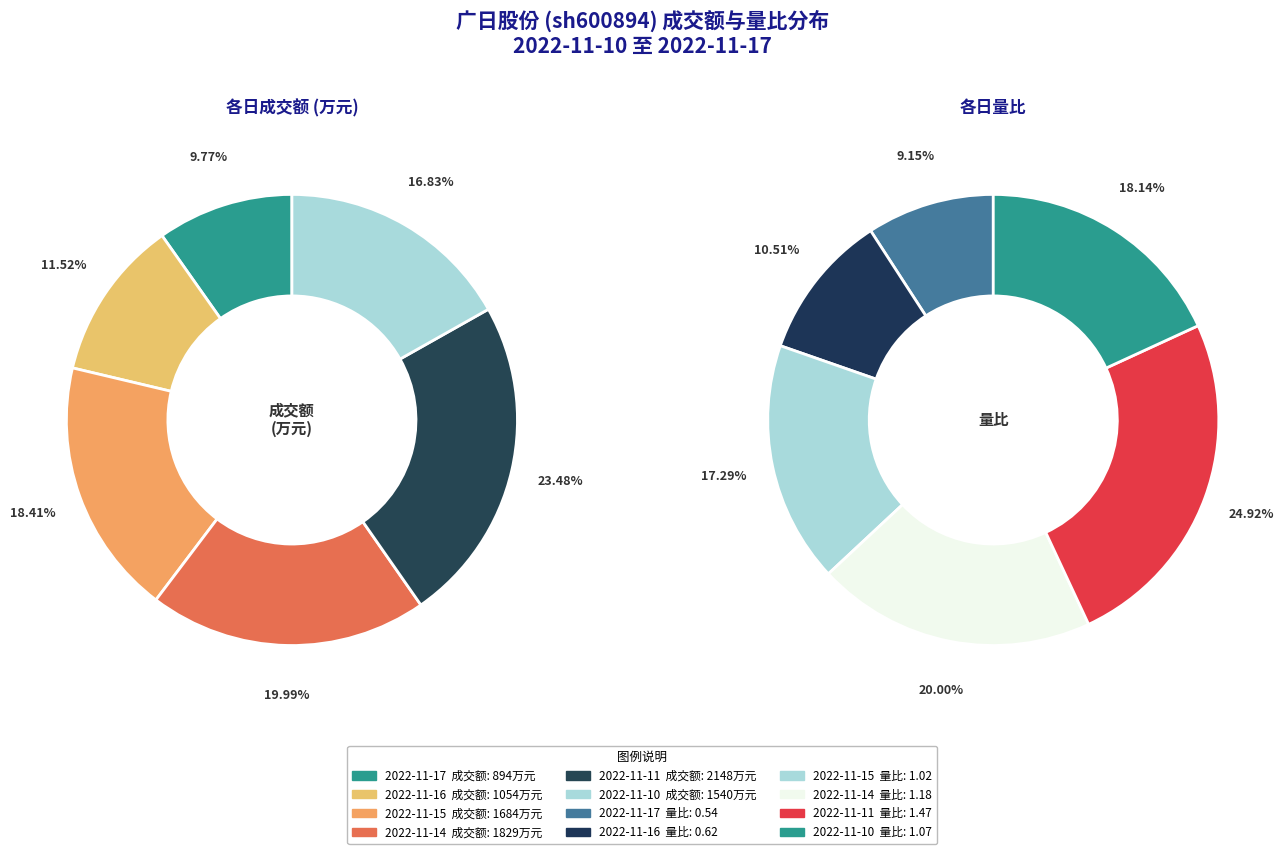

How many slices are in this pie chart?

6